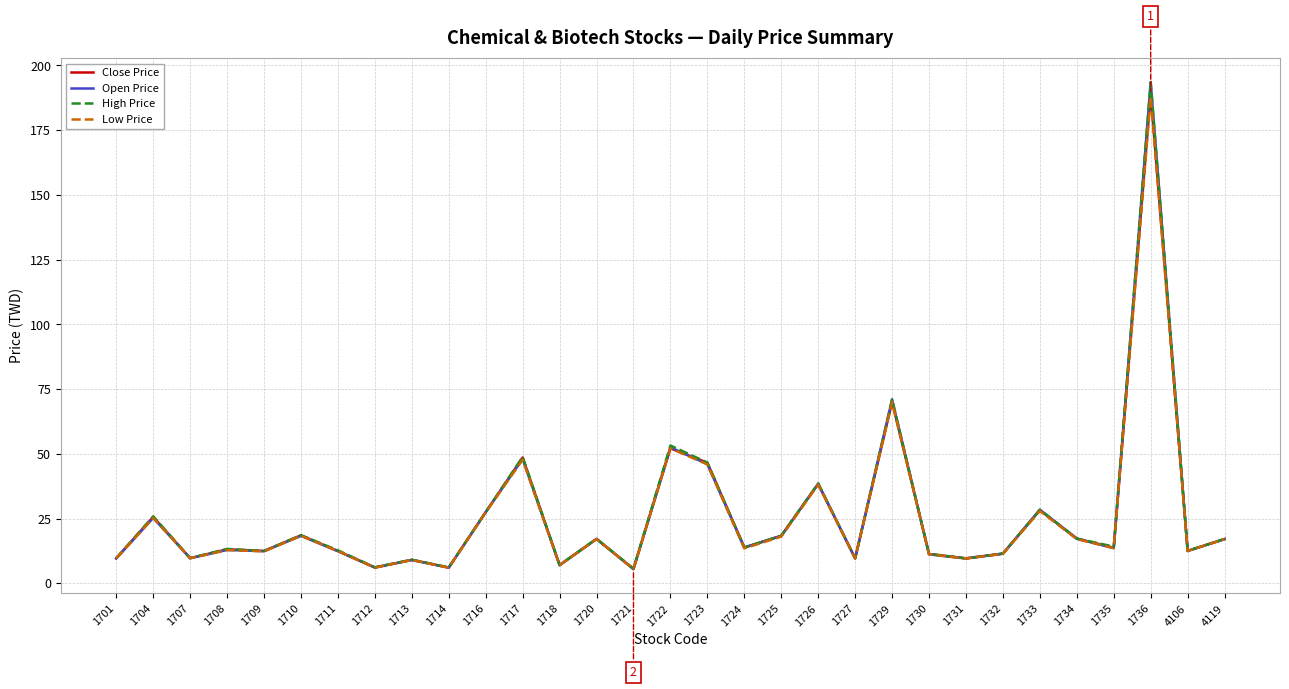

How many lines are shown in the chart?

4